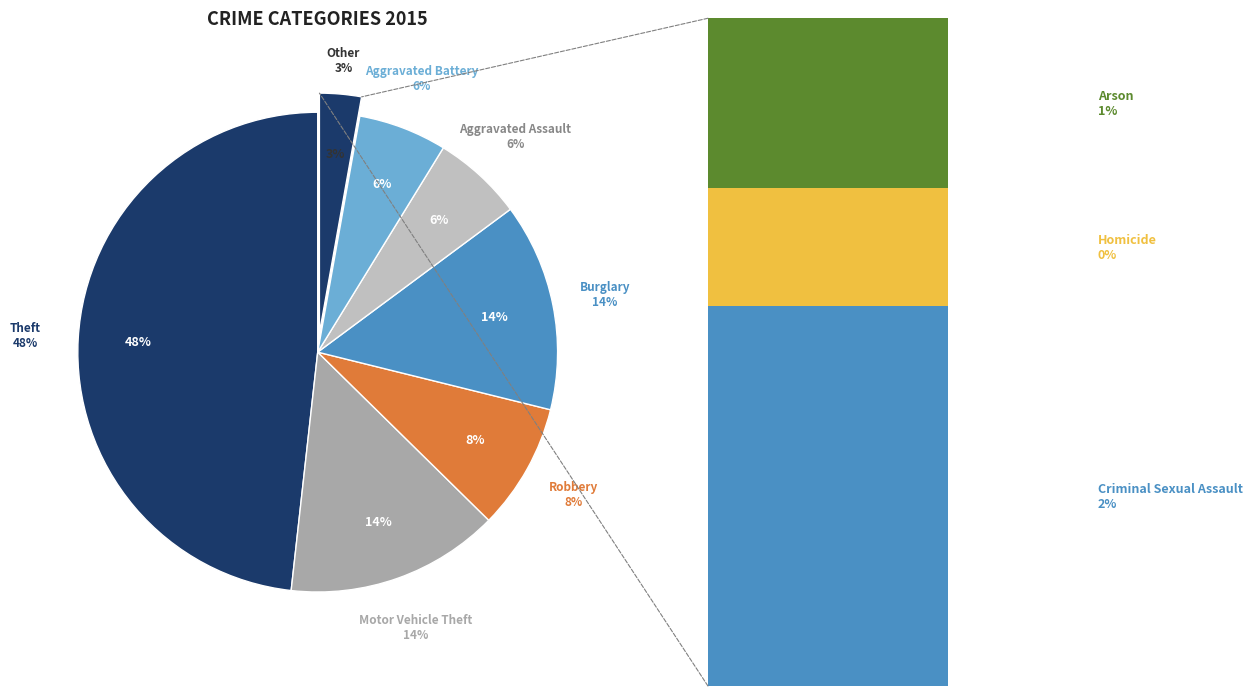

Combined, do Criminal Sexual Assault and Aggravated Battery account for over 50%?

No